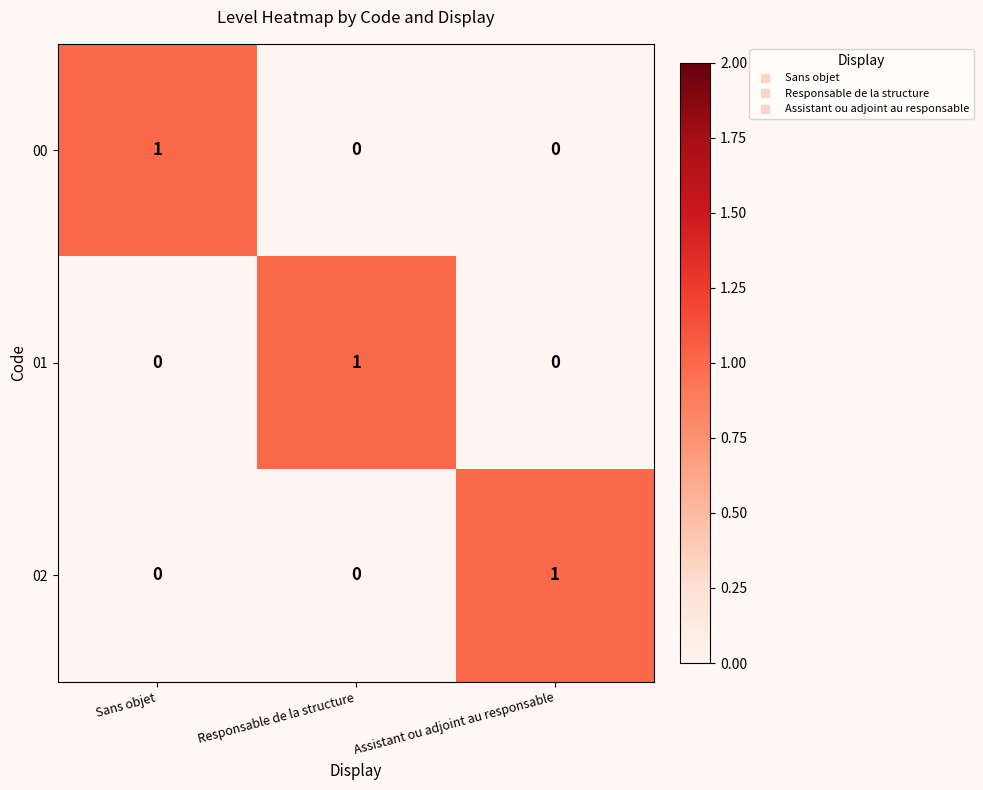

The value of 02 at Assistant ou adjoint au responsable is 1. True or false?

True